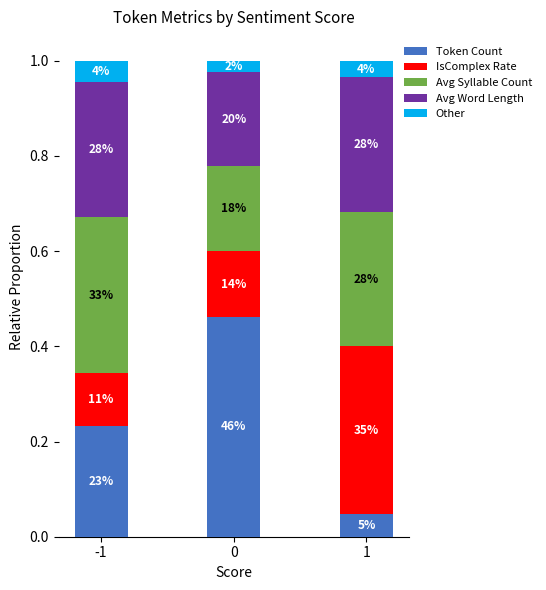

At how many categories does at least one series exceed 0?

3